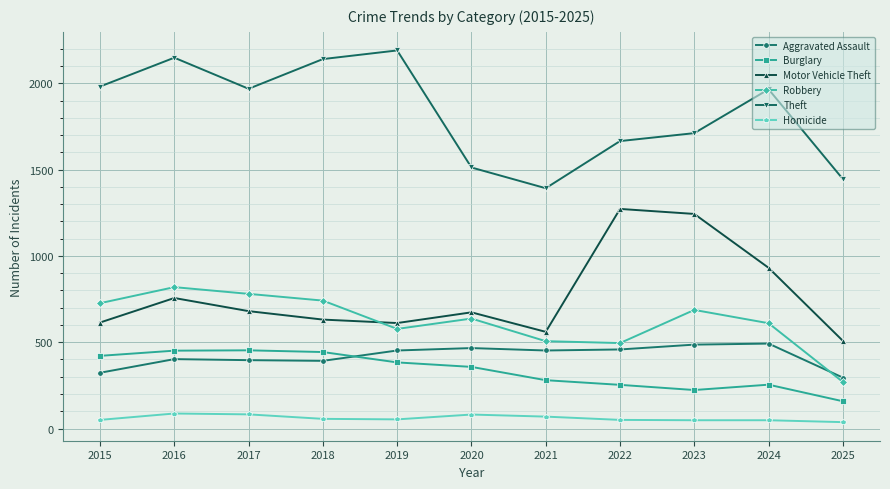

List the series in order of their peak value, highest first.

Theft, Motor Vehicle Theft, Robbery, Aggravated Assault, Burglary, Homicide